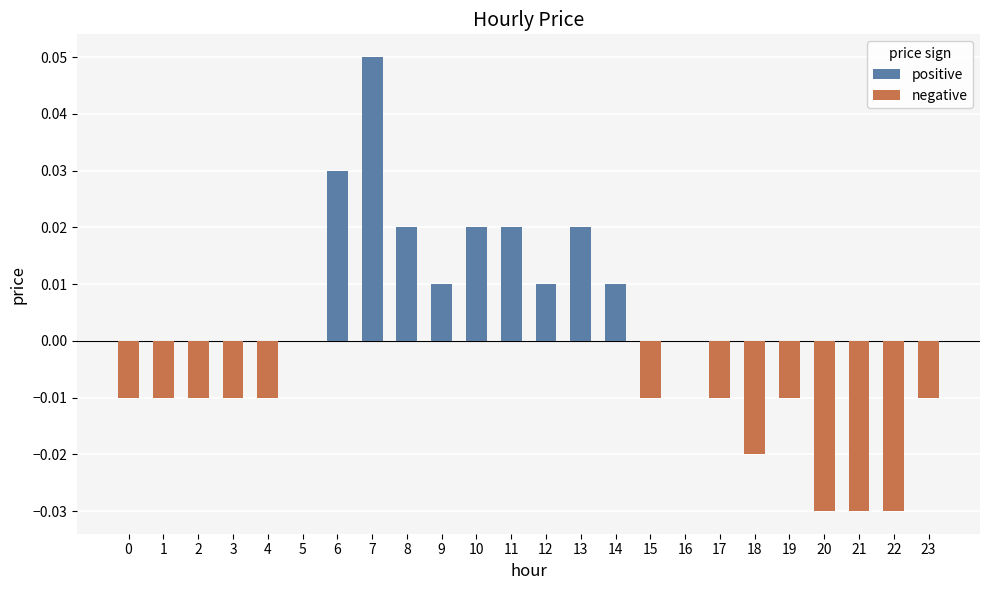

Reading right to left, what are all the values shown in this chart?

positive: 23=0.0	22=0.0	21=0.0	20=0.0	19=0.0	18=0.0	17=0.0	16=0.0	15=0.0	14=0.0	13=0.0	12=0.0	11=0.0	10=0.0	9=0.0	8=0.0	7=0.1	6=0.0	5=0.0	4=0.0	3=0.0	2=0.0	1=0.0	0=0.0
negative: 23=-0.0	22=-0.0	21=-0.0	20=-0.0	19=-0.0	18=-0.0	17=-0.0	16=0.0	15=-0.0	14=0.0	13=0.0	12=0.0	11=0.0	10=0.0	9=0.0	8=0.0	7=0.0	6=0.0	5=0.0	4=-0.0	3=-0.0	2=-0.0	1=-0.0	0=-0.0